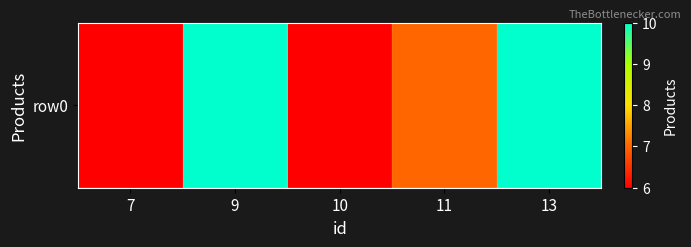

What is the greatest value displayed?

10